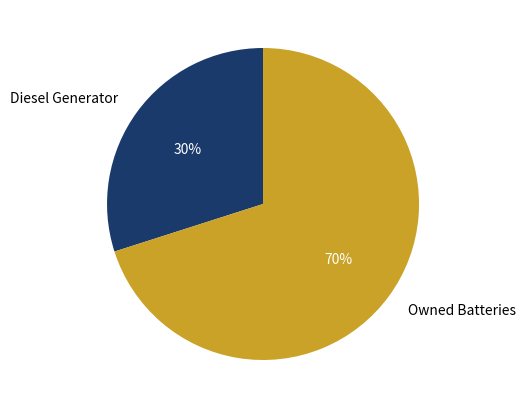

Which slice represents more than half of the pie?

Owned Batteries